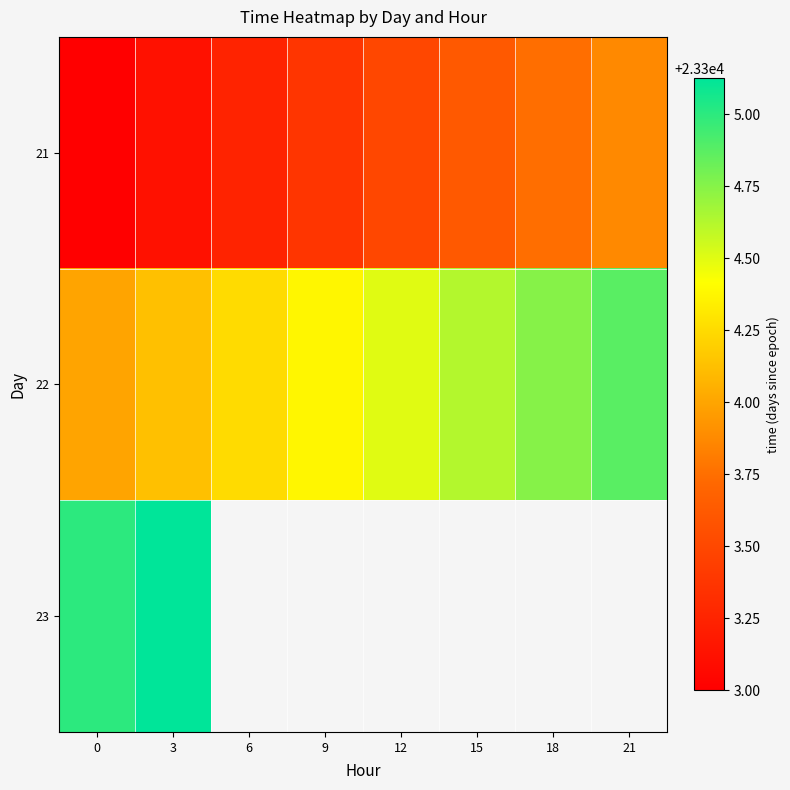

List the series in order of their peak value, lowest first.

21, 22, 23